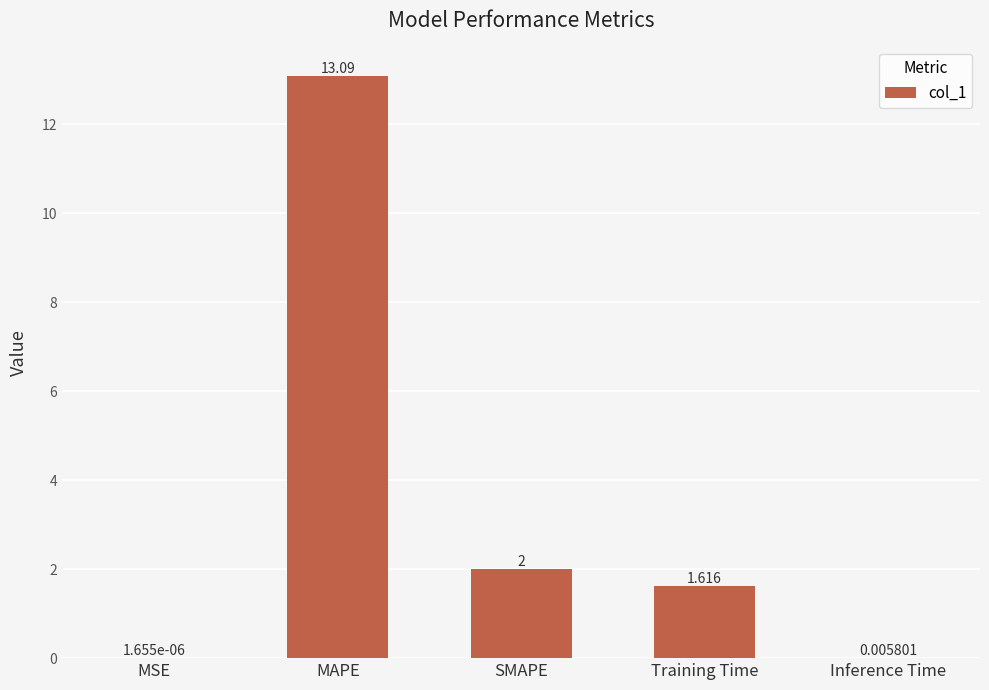

Which has a higher value, Training Time or MSE?

Training Time